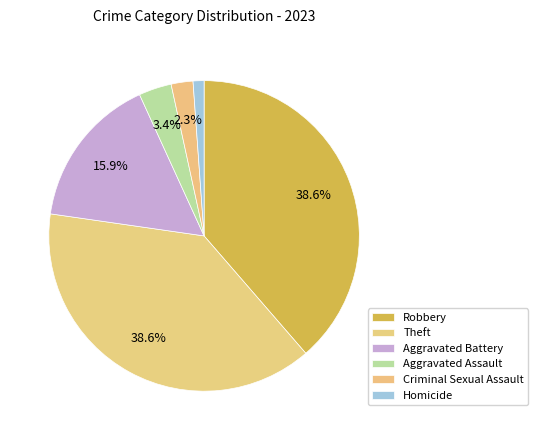

Combined, do Criminal Sexual Assault and Robbery account for over 50%?

No